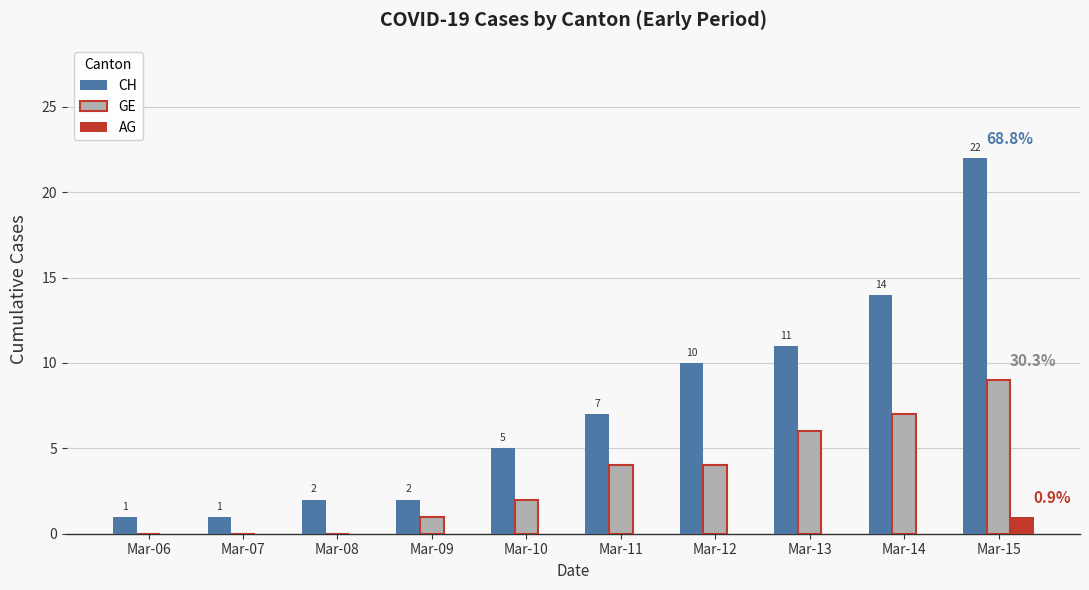

What is the difference between the GE values at Mar-10 and Mar-14?

5